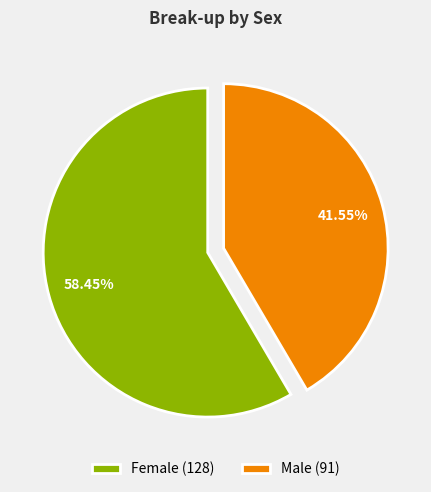

The Female slice represents 53% of the pie. True or false?

False